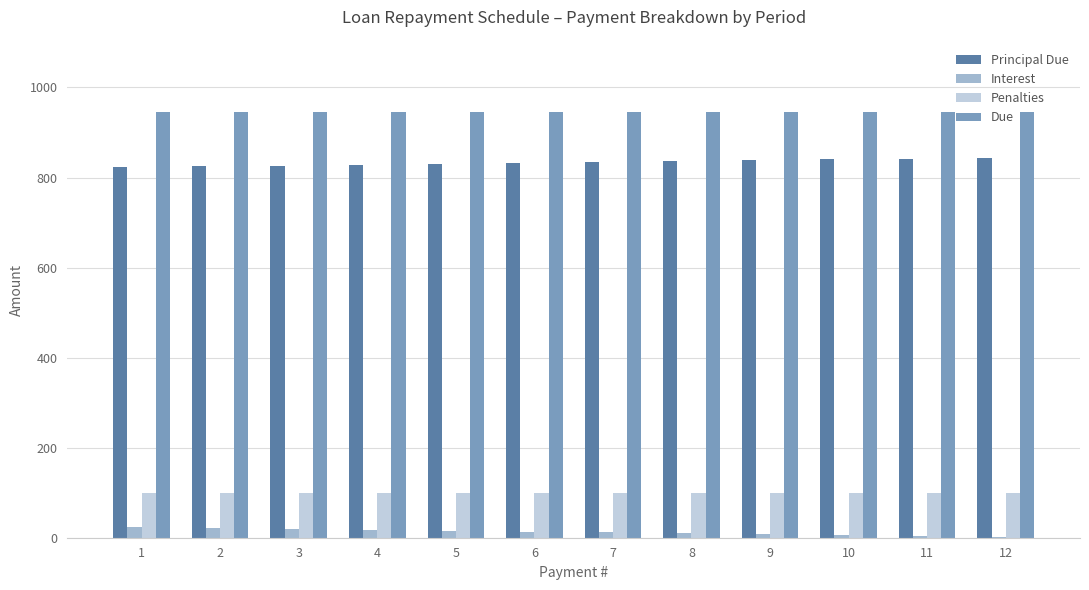

Are the bars grouped side by side (vs. stacked)?

Yes